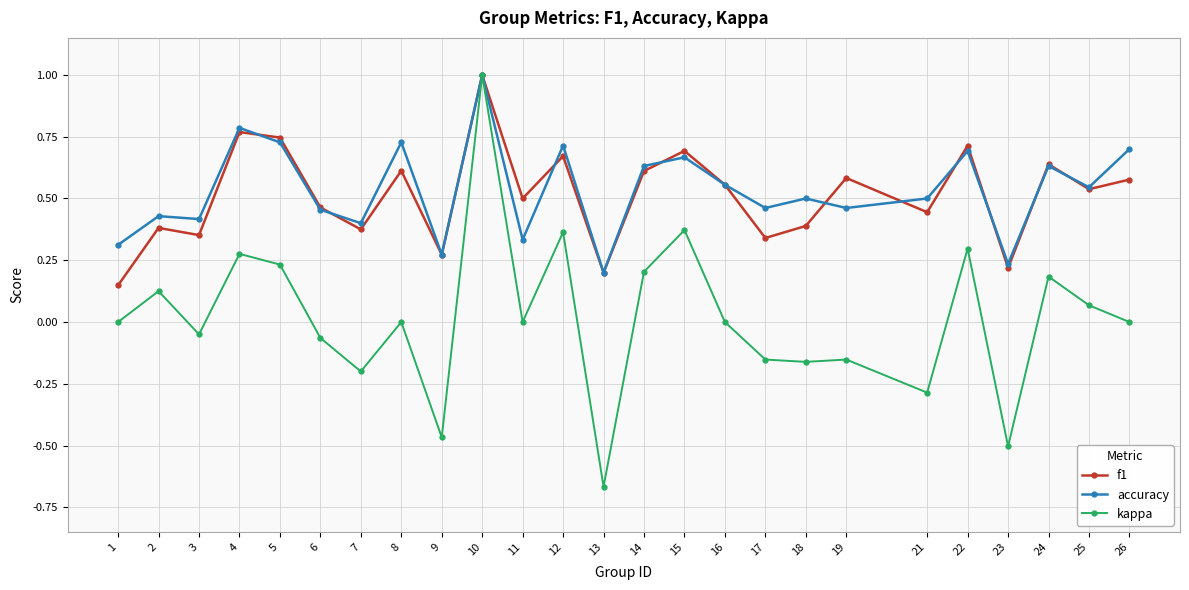

What is the maximum value for kappa?

1.0